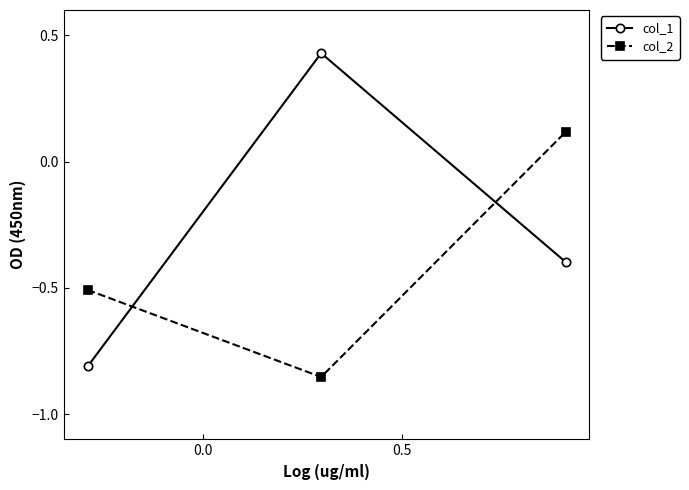

Which series has the largest total across all categories?

col_1